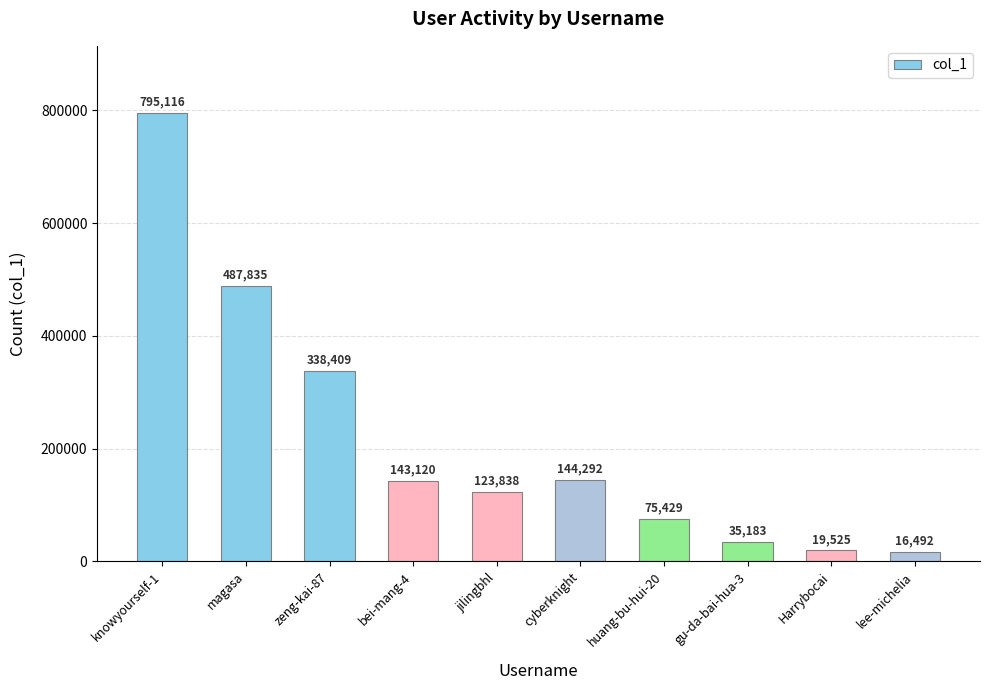

Approximately how many times larger is the value at cyberknight compared to knowyourself-1?

0.2